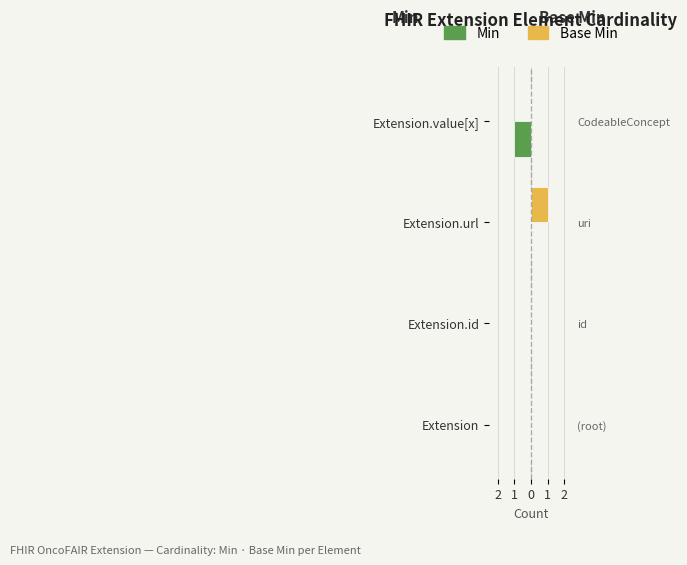

Between Extension.value[x] and Extension.id, which is larger?

Extension.id